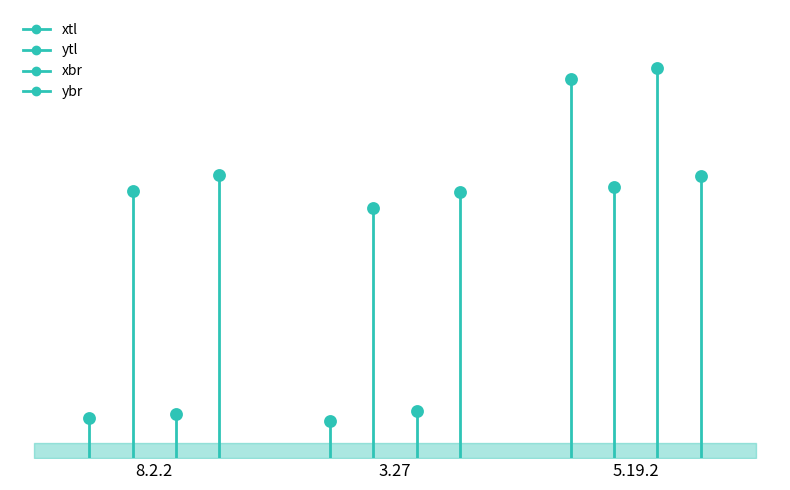

At how many categories does at least one series exceed 813?

3